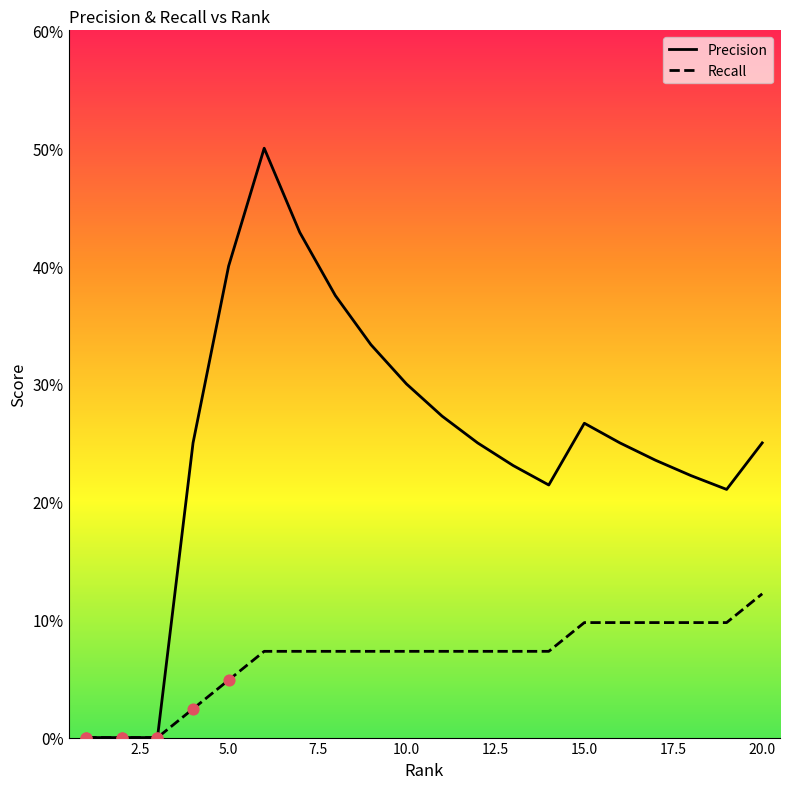

Which series has the largest total across all categories?

Precision